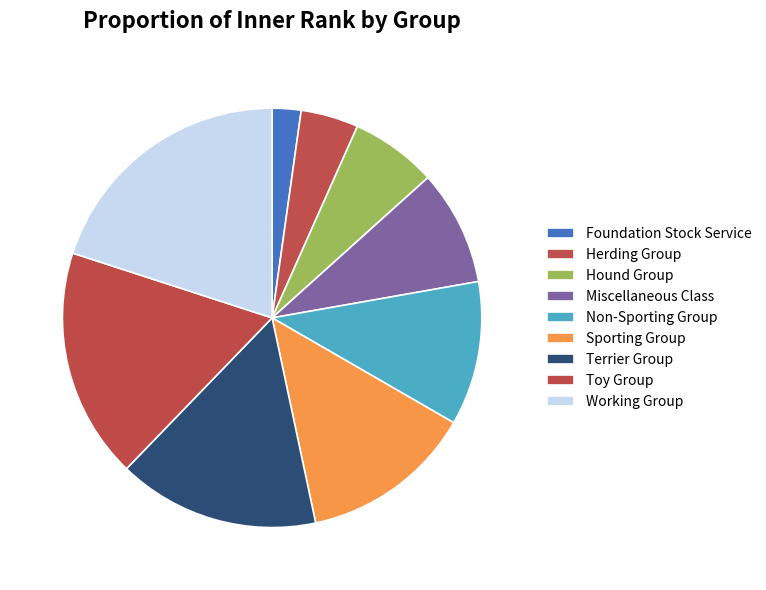

How many segments does this pie chart have?

9